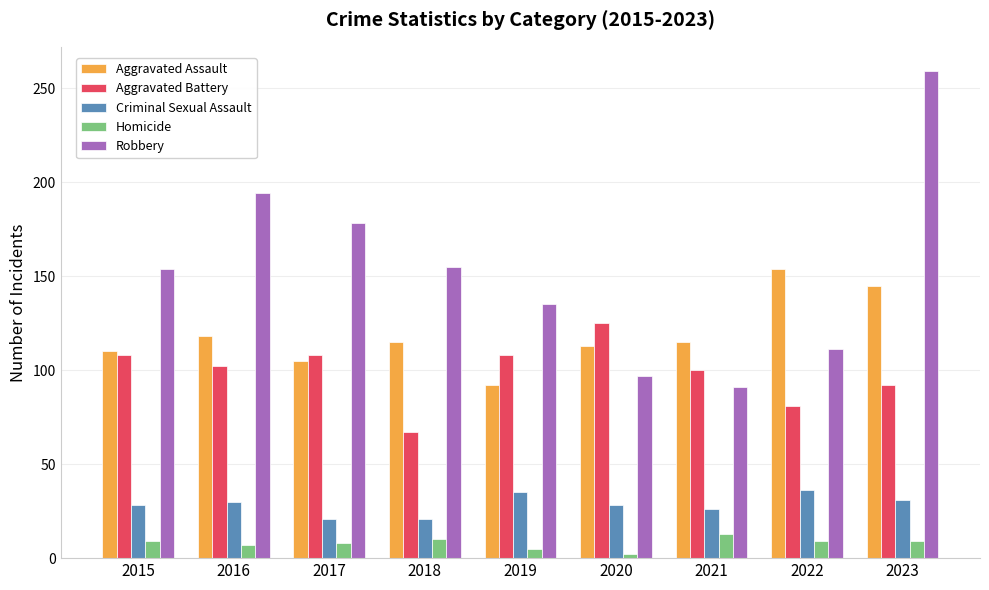

How many bars are there in total?

45